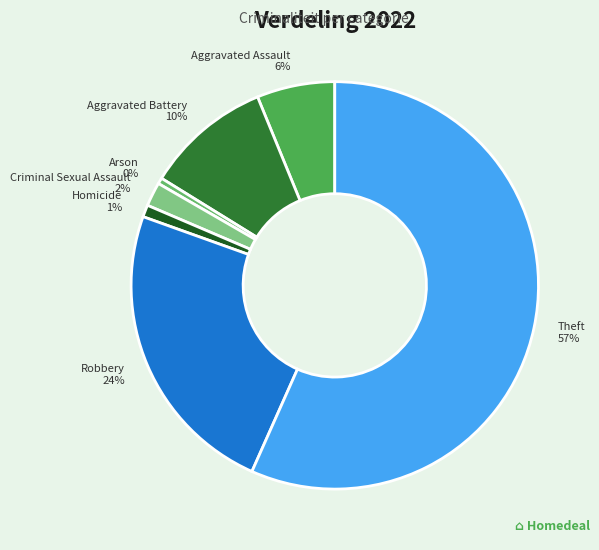

Is there a majority slice in this chart?

Yes